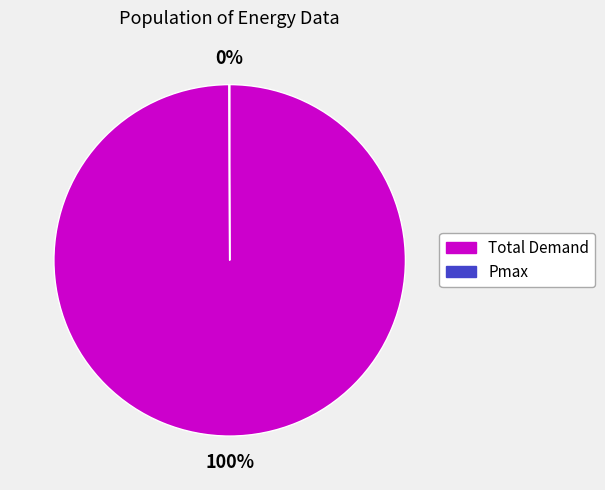

To the nearest percent, what is the average slice percentage?

50%